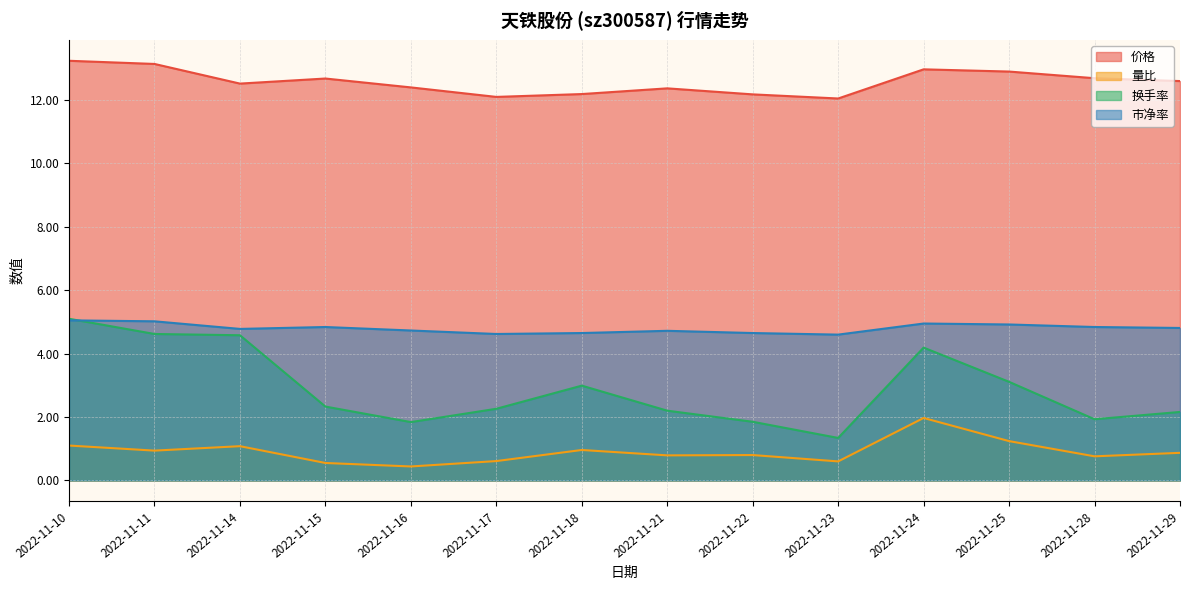

What is the difference between the maximum and minimum values in the 价格 series?

1.2